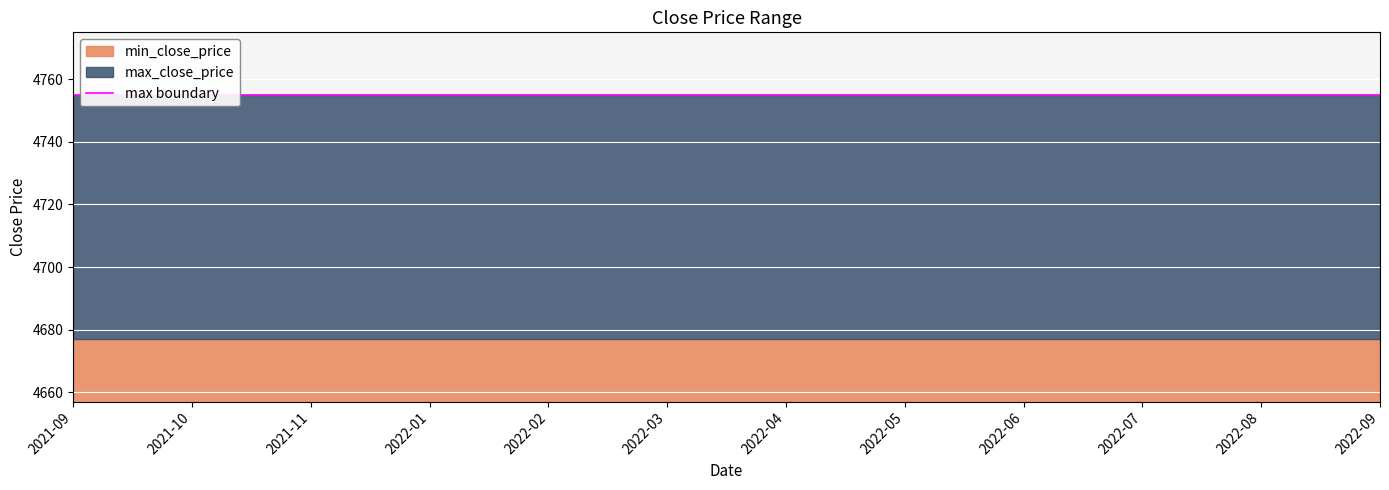

True or false: min_close_price and max_close_price intersect in this chart.

False